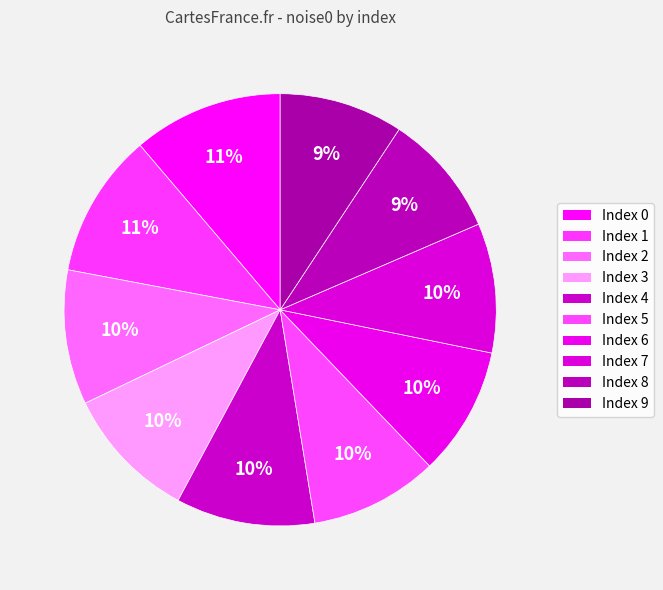

Rank the categories by value from lowest to highest.

8, 9, 5, 6, 7, 3, 2, 4, 1, 0